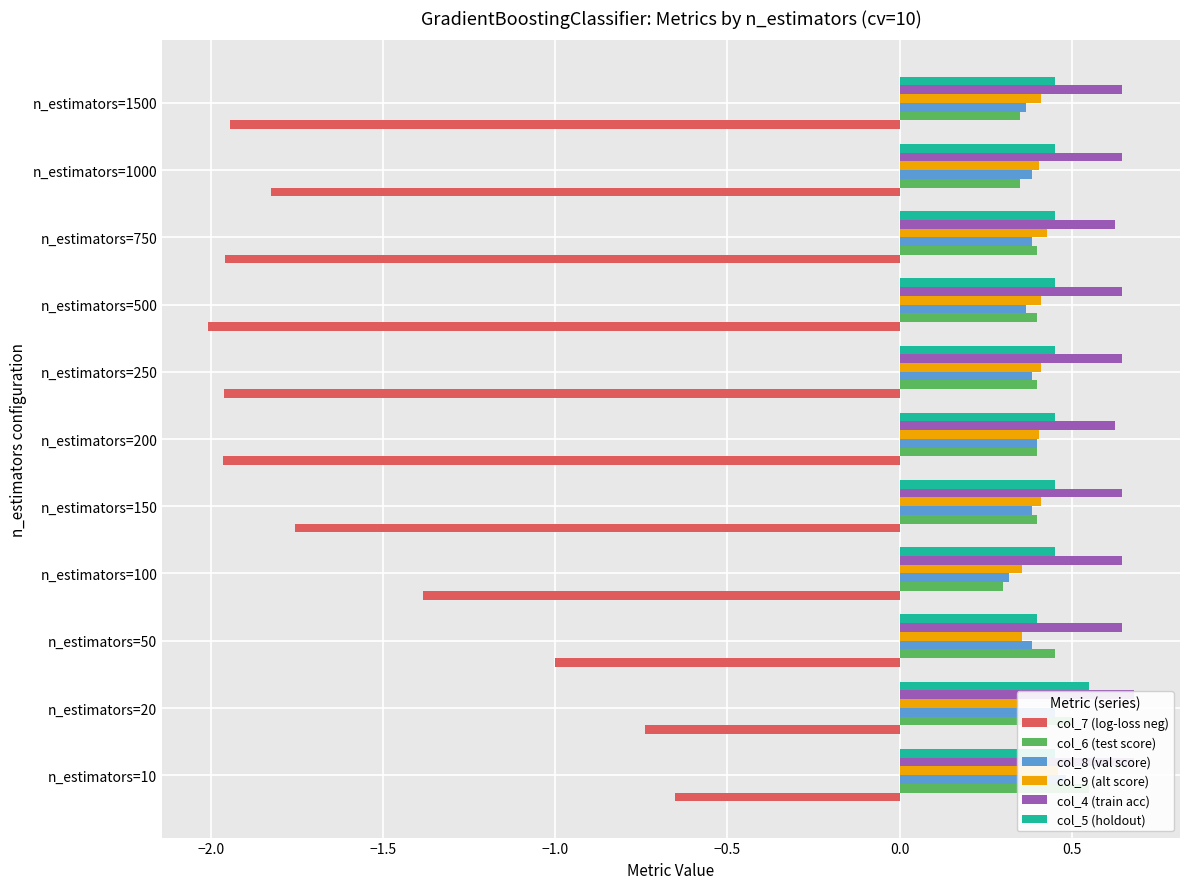

True or false: col_8 (val score) has a value of 0.6 at n_estimators=1500.

False